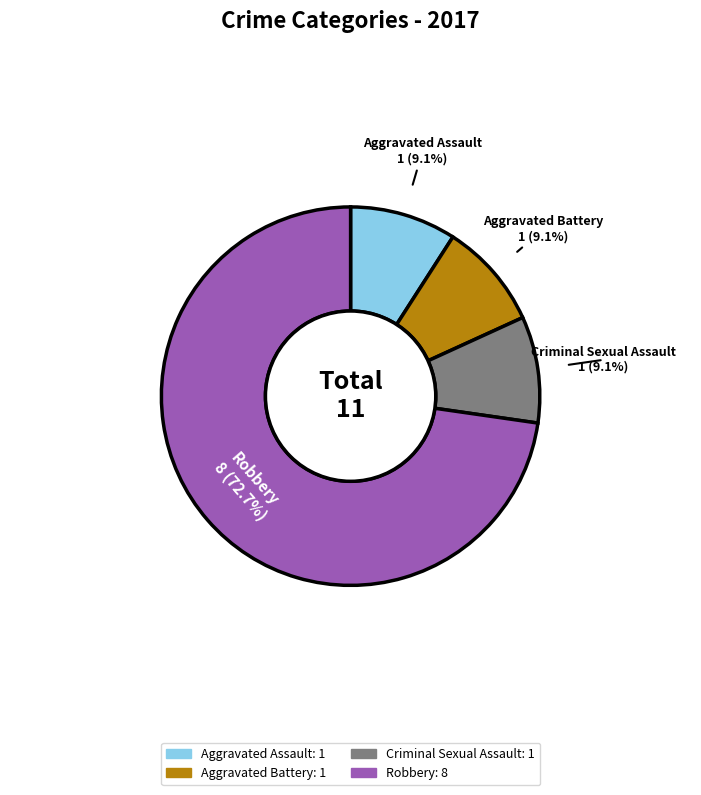

Does any single category account for the majority?

Yes